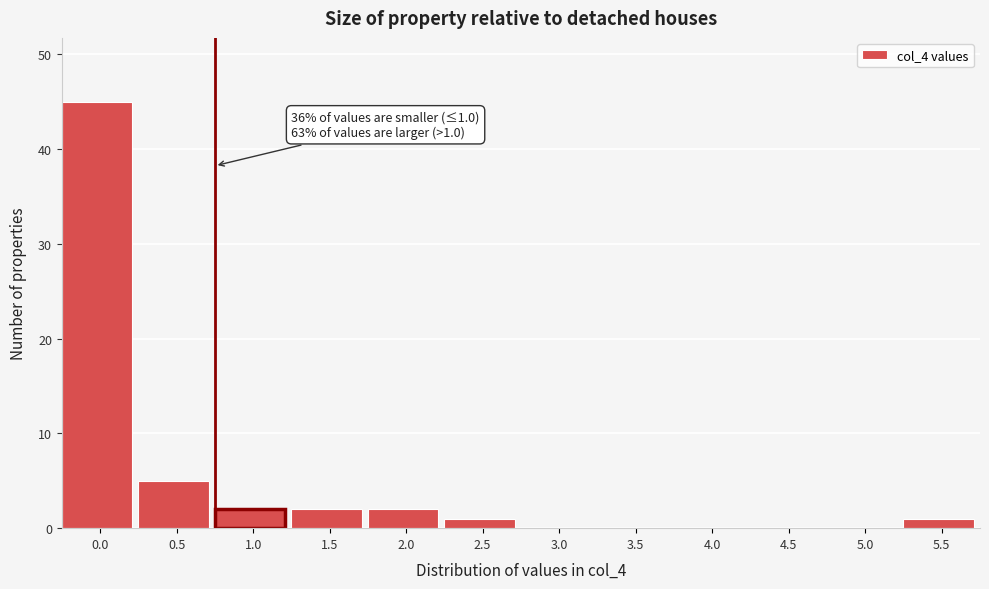

Reading left to right, extract all data points from this chart.

0.0=45	0.5=5	1.0=2	1.5=2	2.0=2	2.5=1	3.0=0	3.5=0	4.0=0	4.5=0	5.0=0	5.5=1